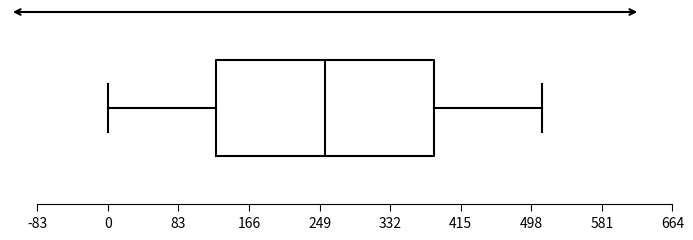

Read this box plot against the x-axis: the position of the median line, the range covered by the box, and the ends of both whiskers. The values are not printed on the chart, so give them approximately, as read against the axis.

median 260, box 130 to 380, whiskers 0 to 510